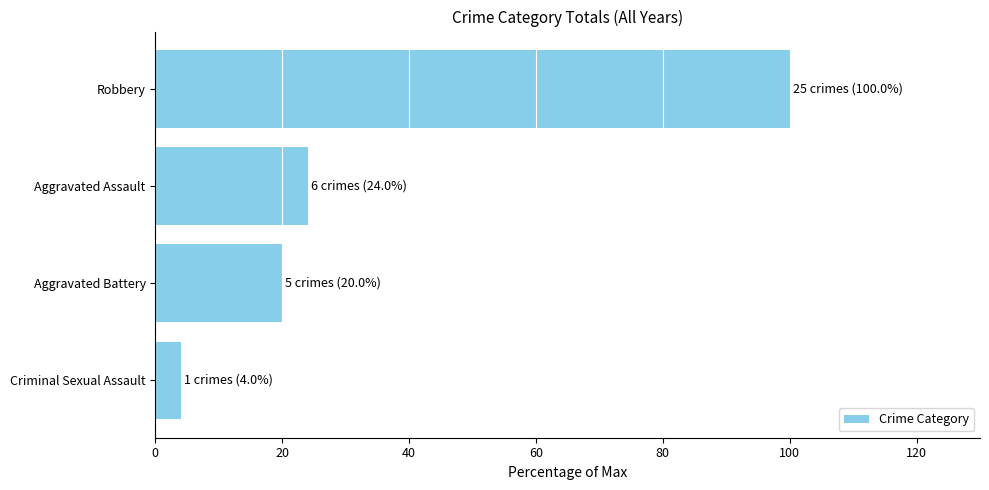

What is the difference between the second highest and minimum values?

20